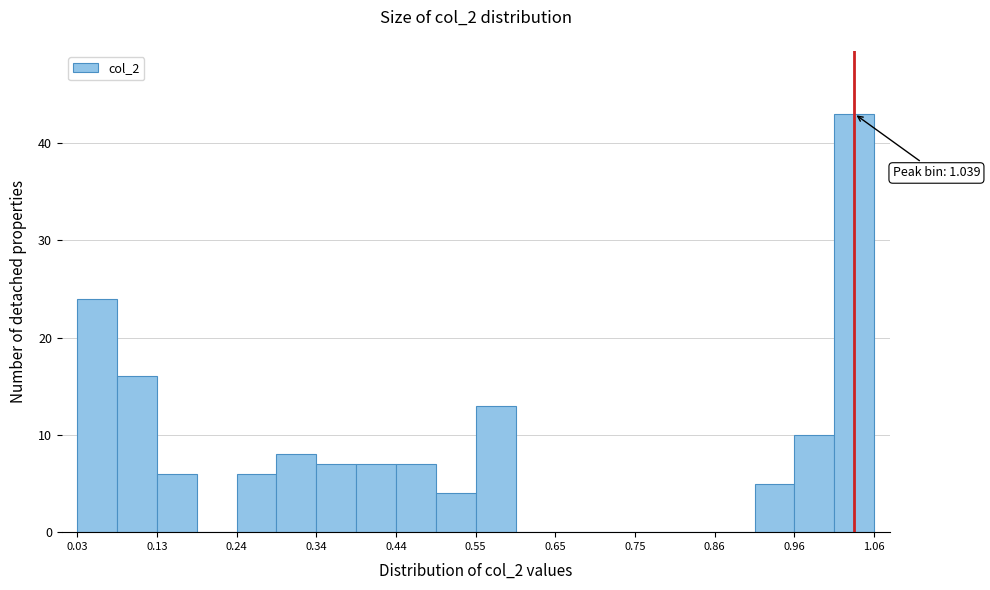

Around what value on the x-axis is the tallest bar? Give the approximate position of its centre, as read against the axis.

1.04